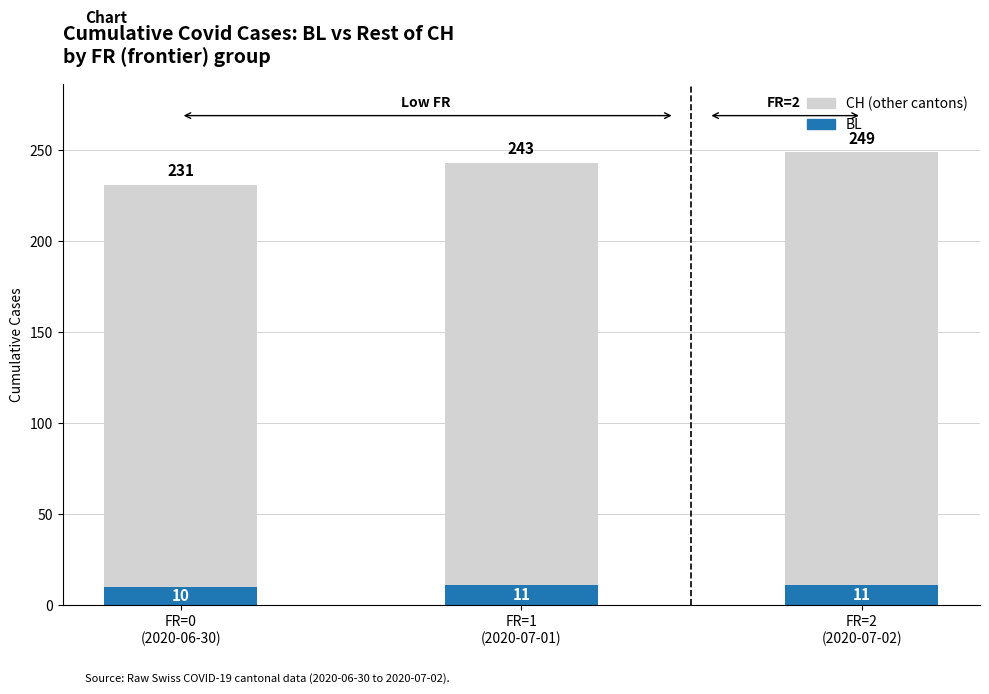

Count the BL values in the range 10 to 11.

3